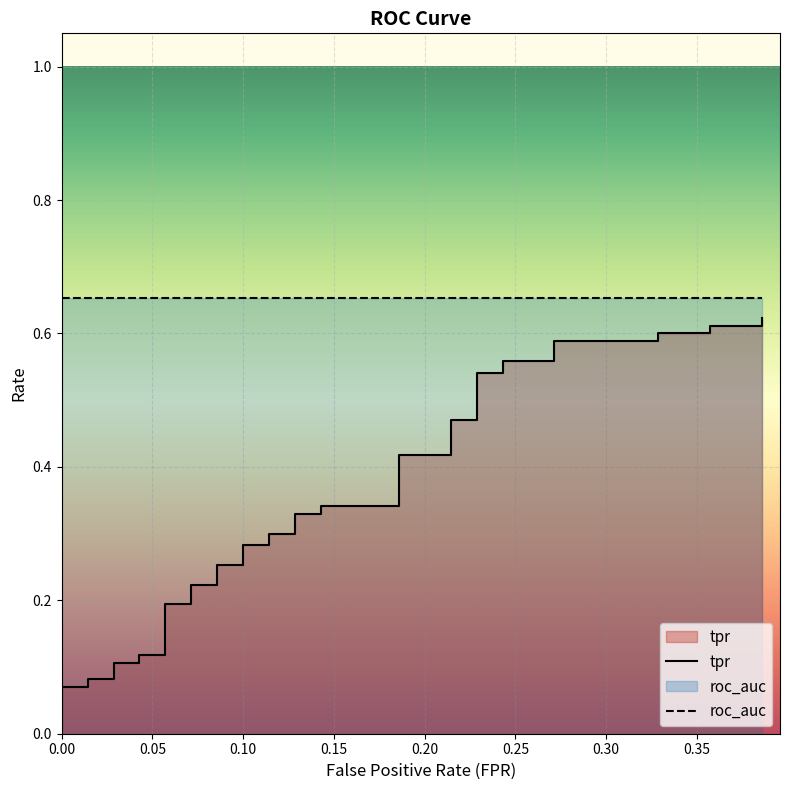

How many lines are shown in the chart?

2